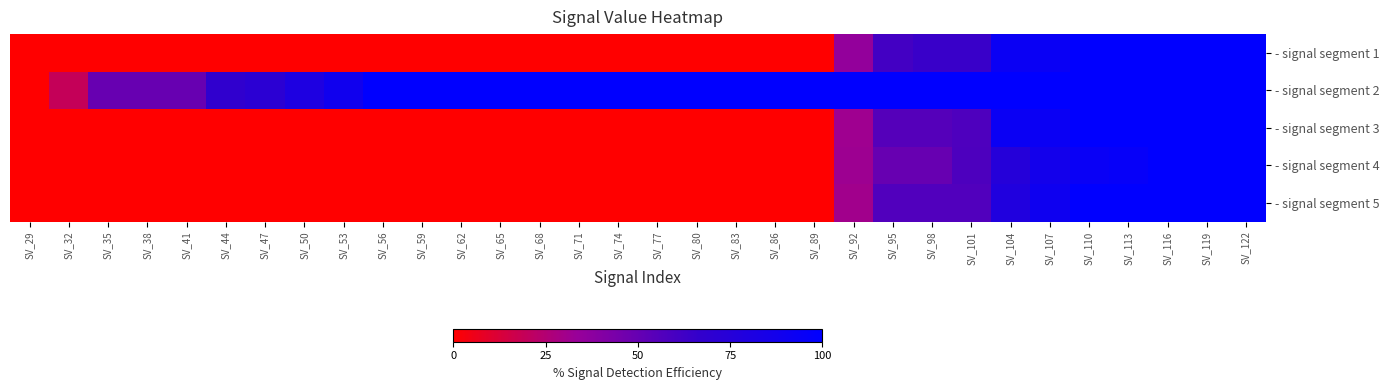

What is the spread (max minus min) of values at SV_104?

24.8